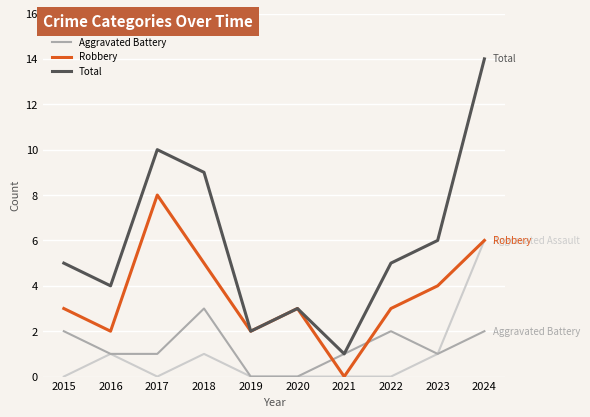

The Aggravated Battery series shows 0 at 2020. True or false?

True